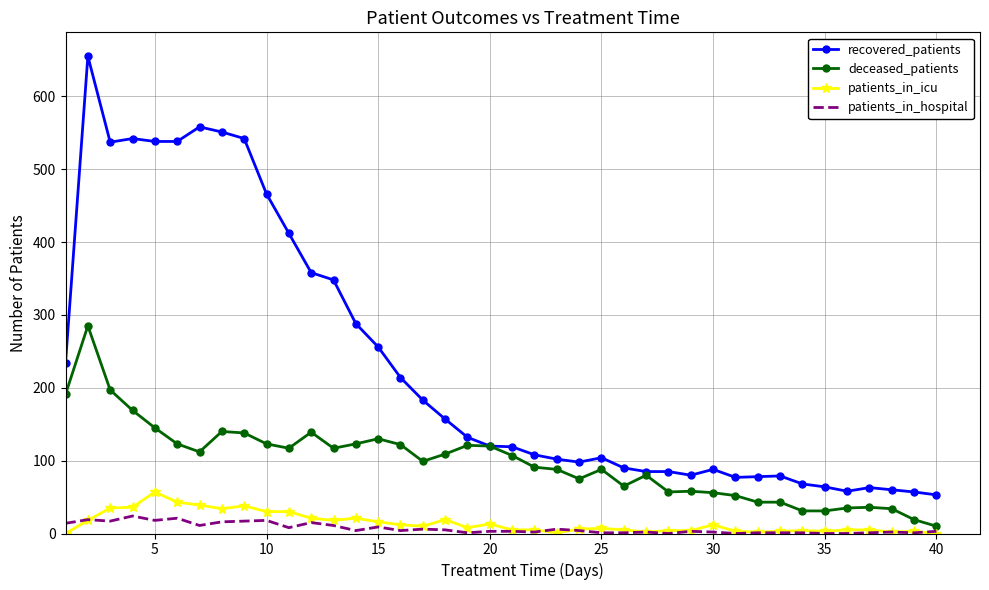

True or false: patients_in_hospital and recovered_patients intersect in this chart.

False